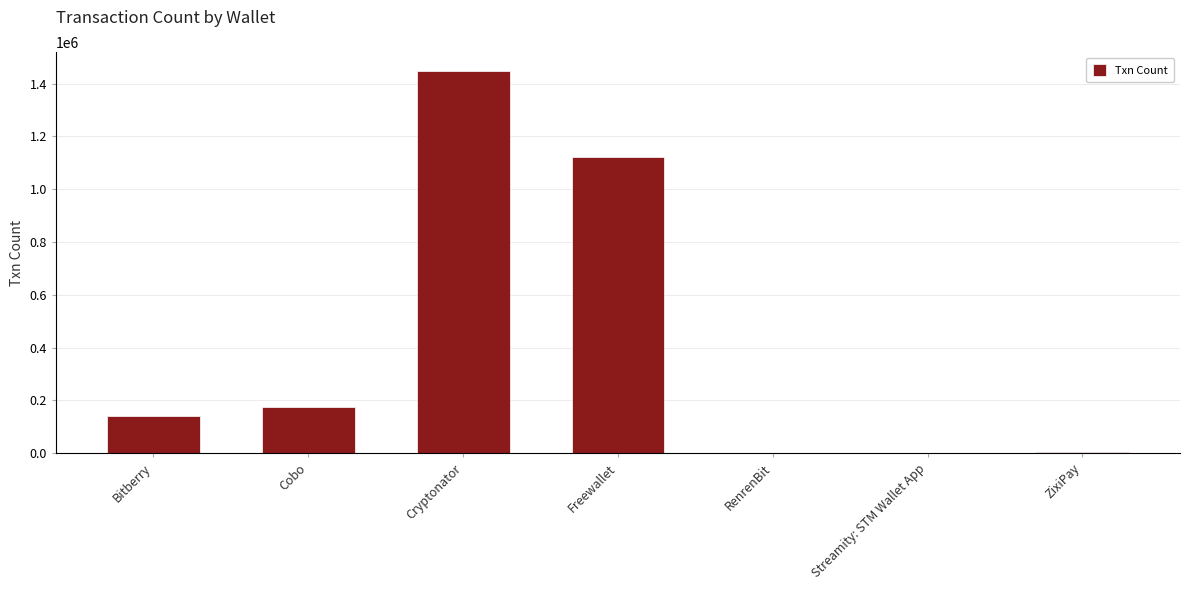

At which category does the chart reach its peak across all series?

Cryptonator